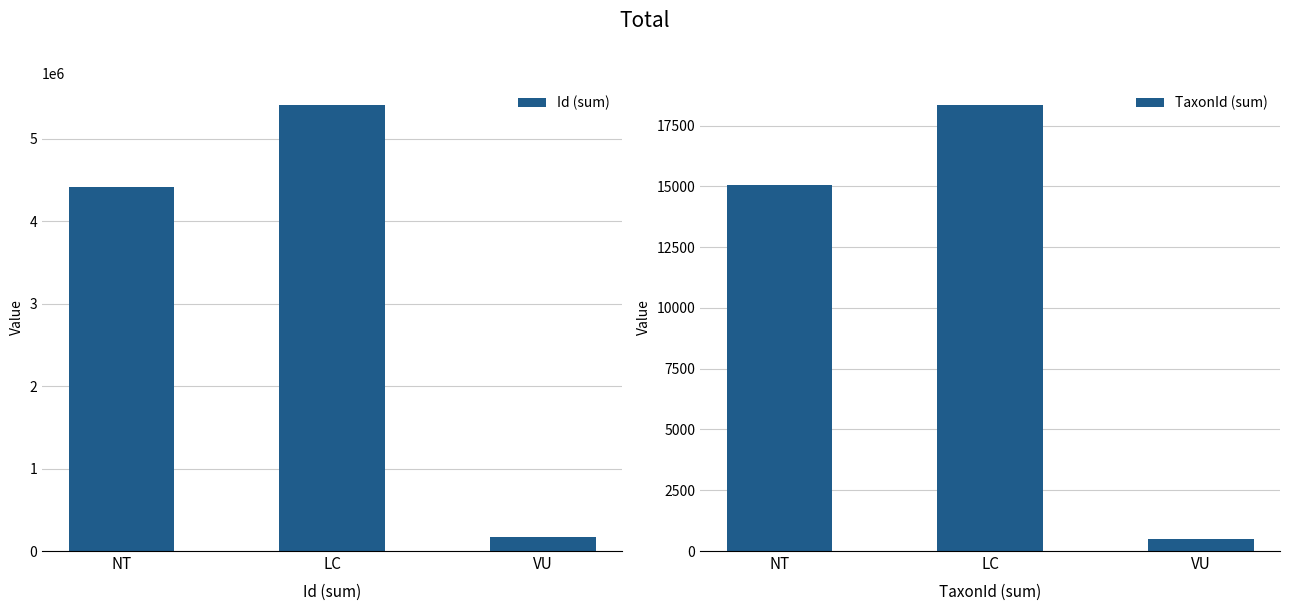

What is the difference between the maximum and minimum values in the TaxonId (sum) series?

17833